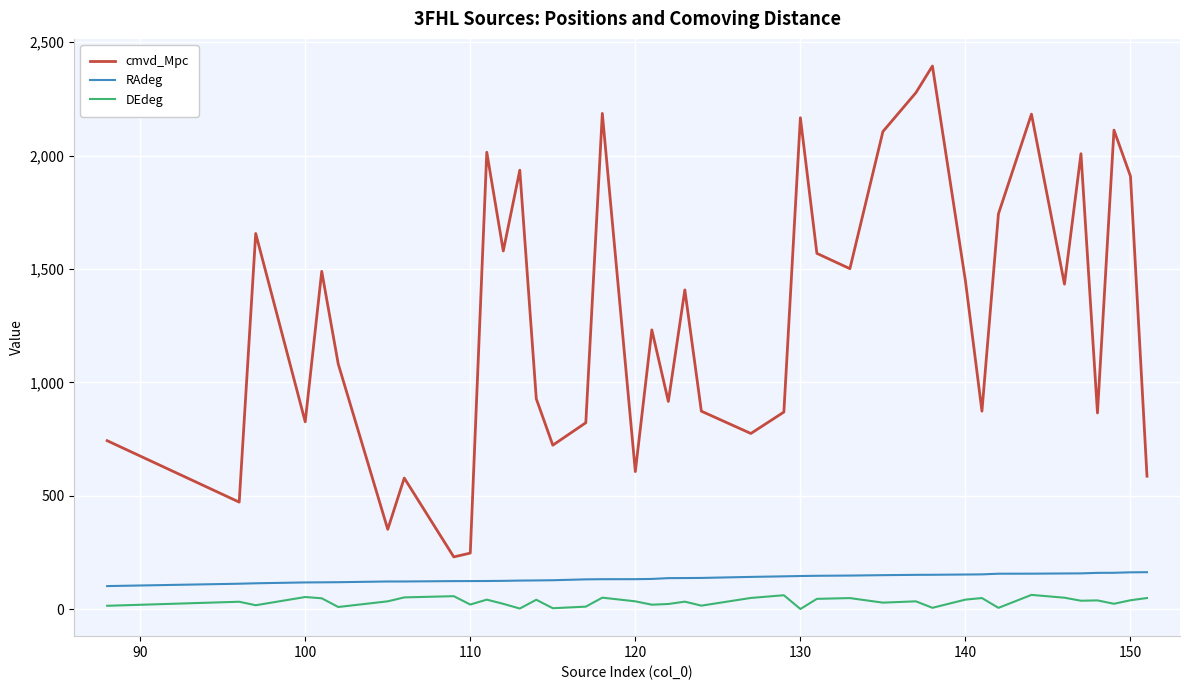

What is the difference between the maximum and minimum values in the cmvd_Mpc series?

2164.5